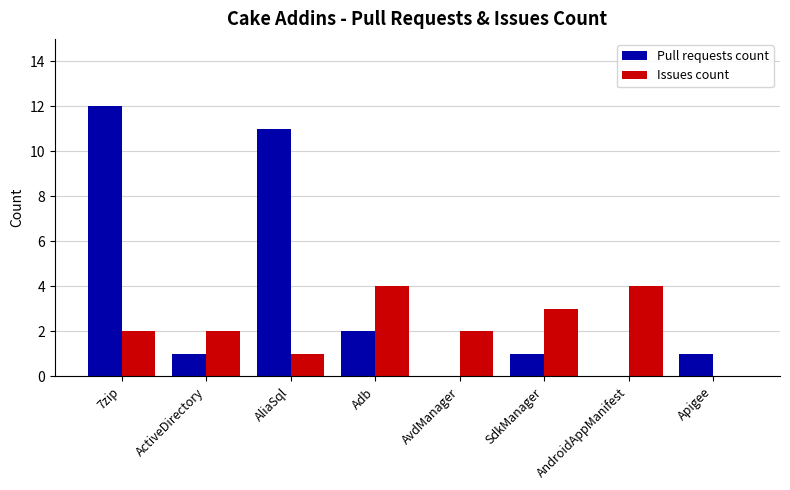

At which category is the sum across all series the highest?

7zip